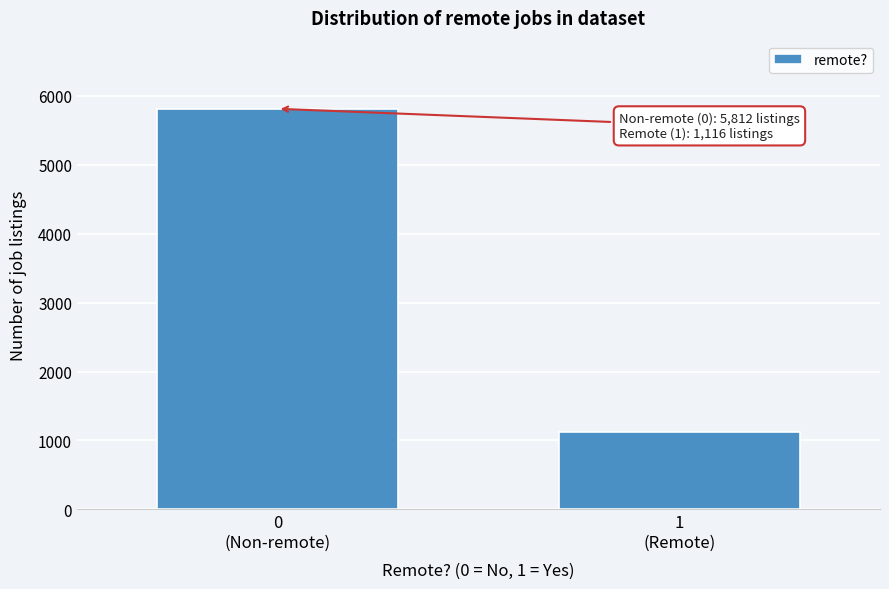

Reading right to left, what are all the values shown in this chart?

1116	5812